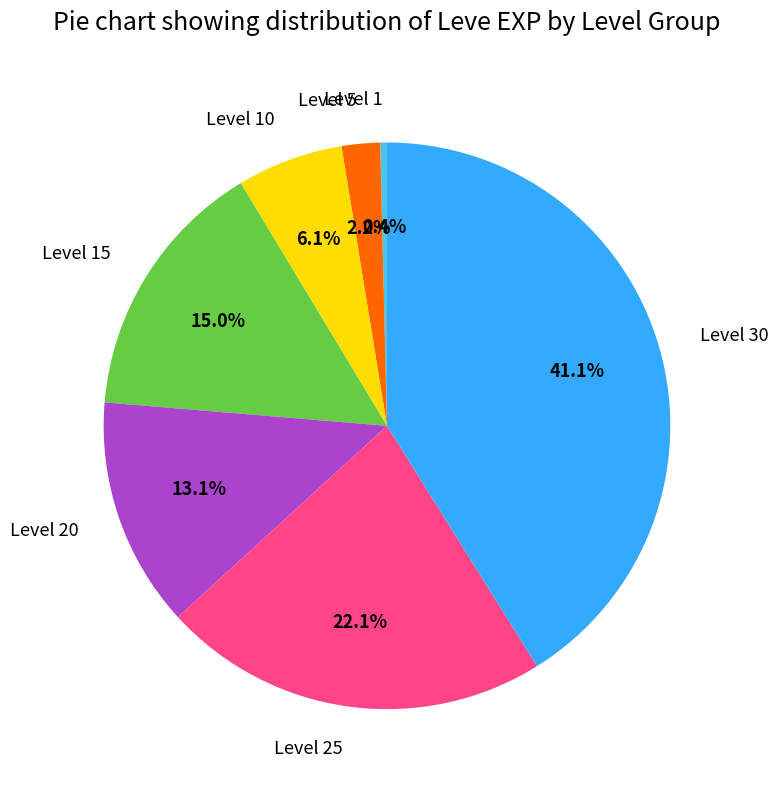

What percentage is the Level 20 slice, to the nearest percent?

13%